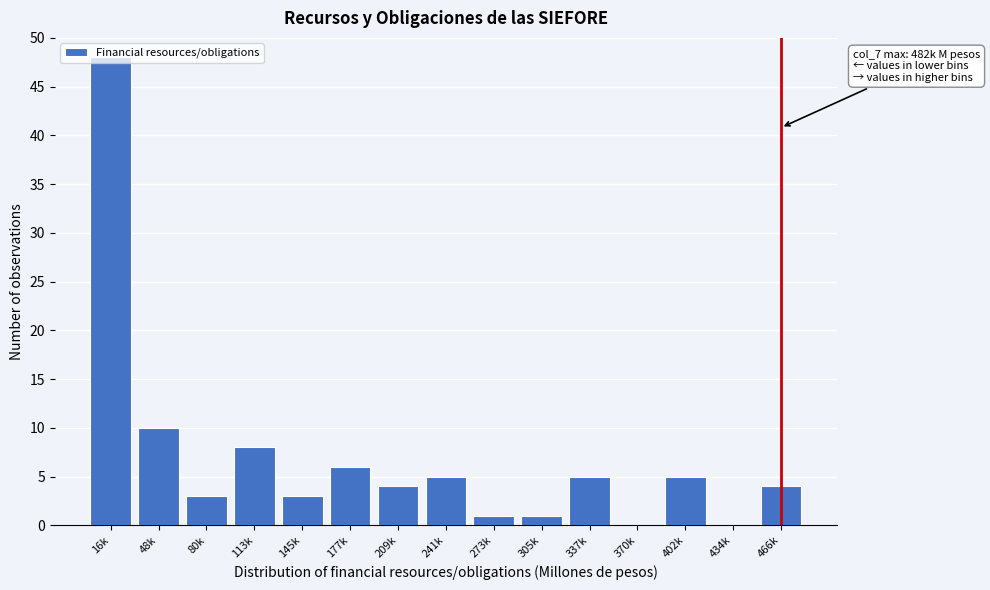

Where is the data nearest to the value 24?

48k